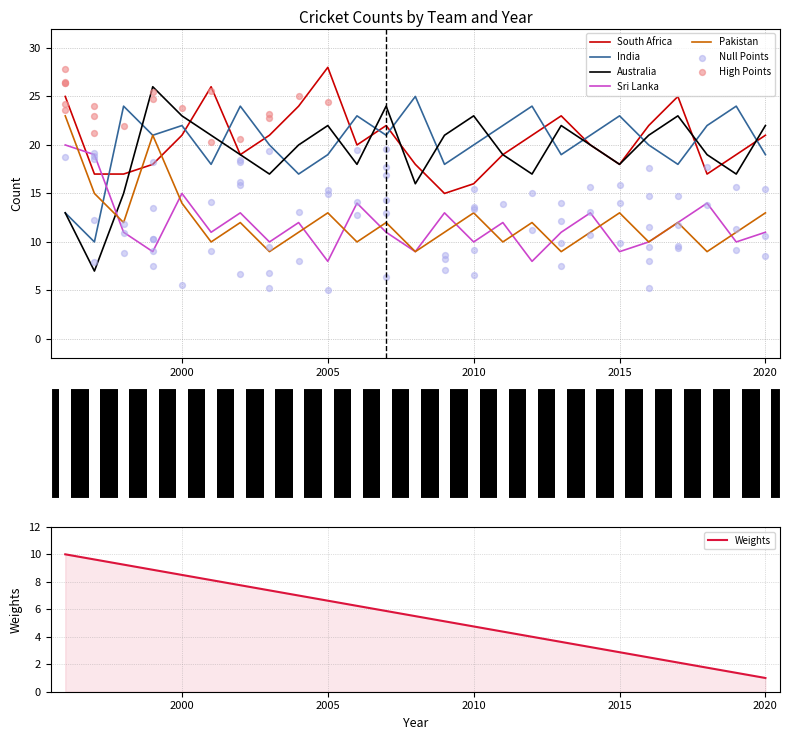

Which series has the largest total across all categories?

South Africa